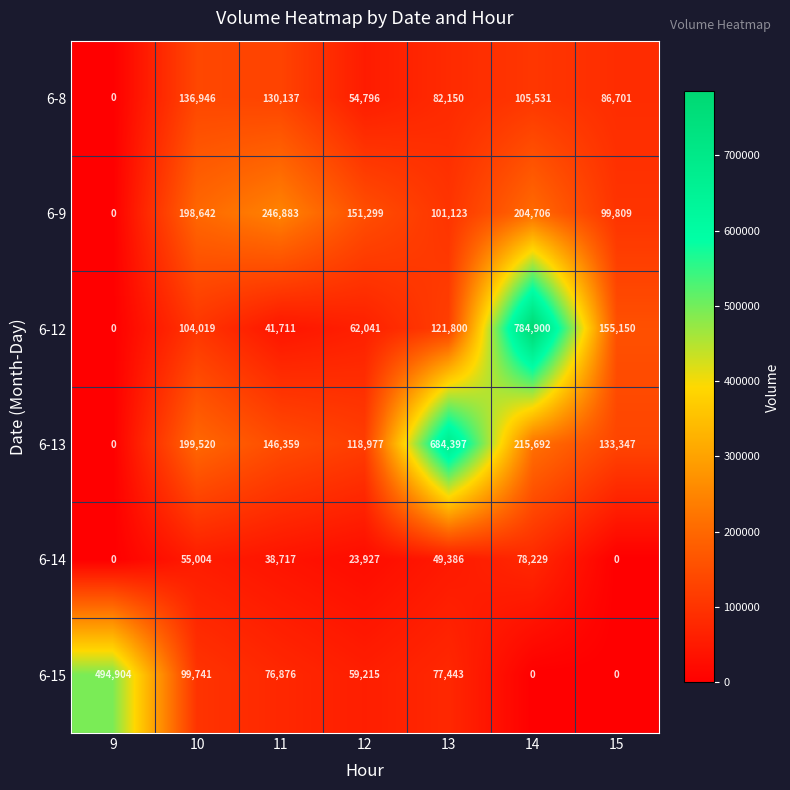

Which series has the largest range (max minus min)?

6-12